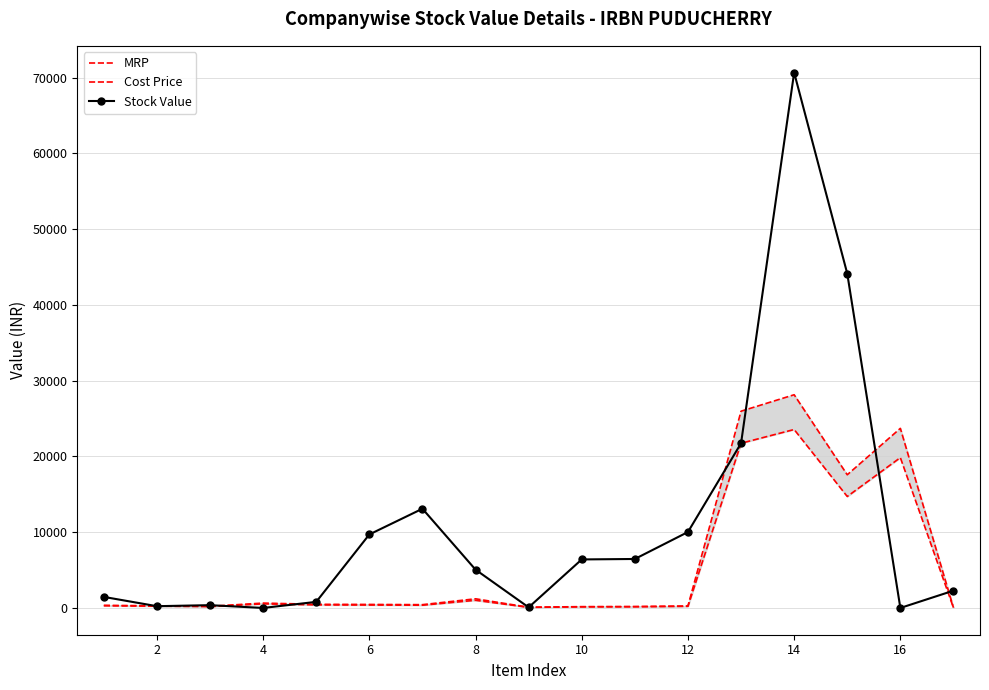

What is the greatest value displayed?

70677.8